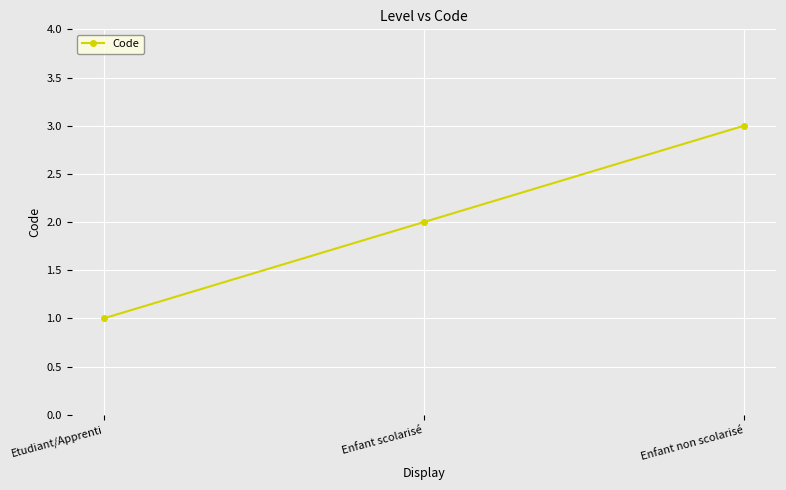

What is the sum of all values?

6